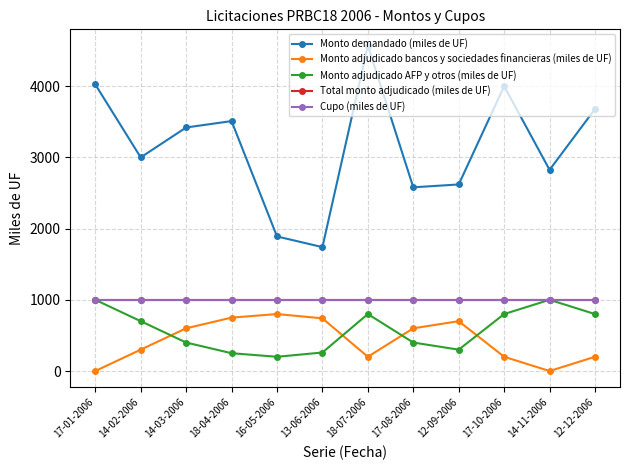

Does the chart have visible grid lines?

Yes